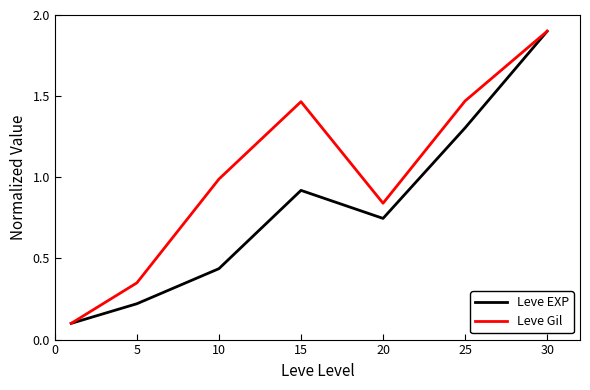

Count the number of categories in the chart.

7